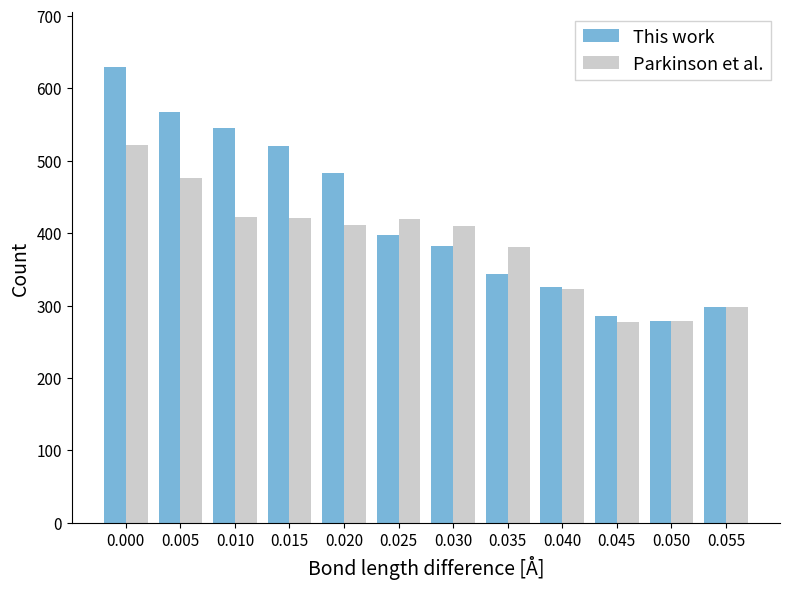

At 0.005, list the series in order from largest to smallest.

This work, Parkinson et al.